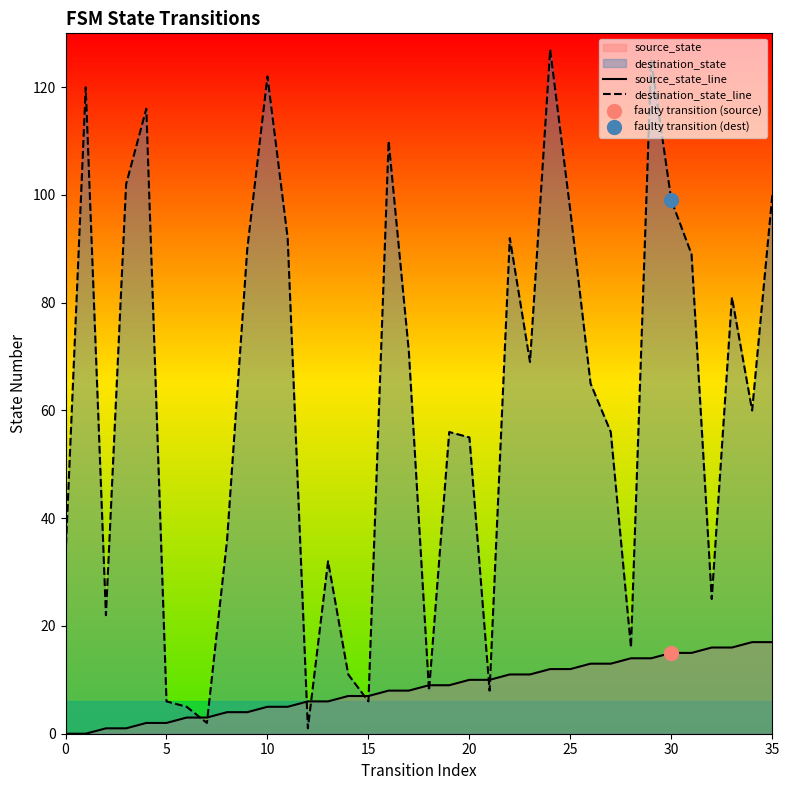

Where does the source_state_line series first go above 9?

20